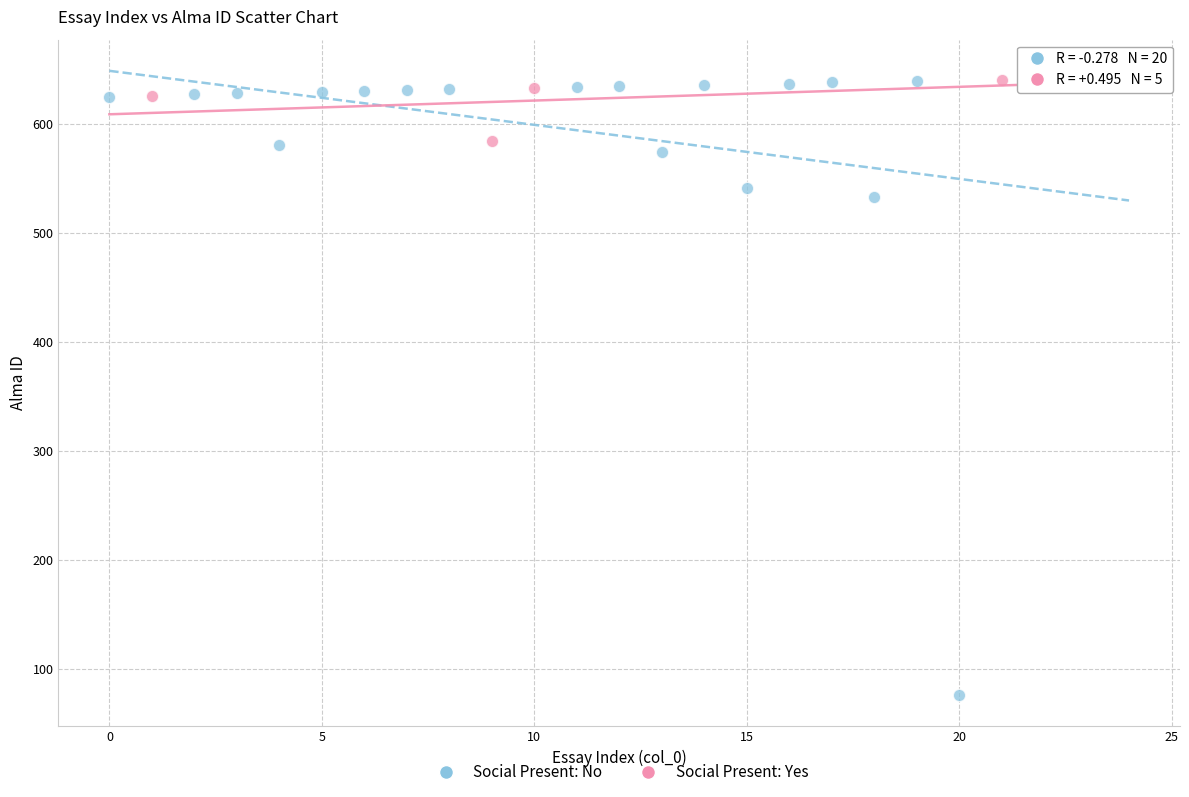

Which series has the largest Y range (max minus min)?

Social Present: No